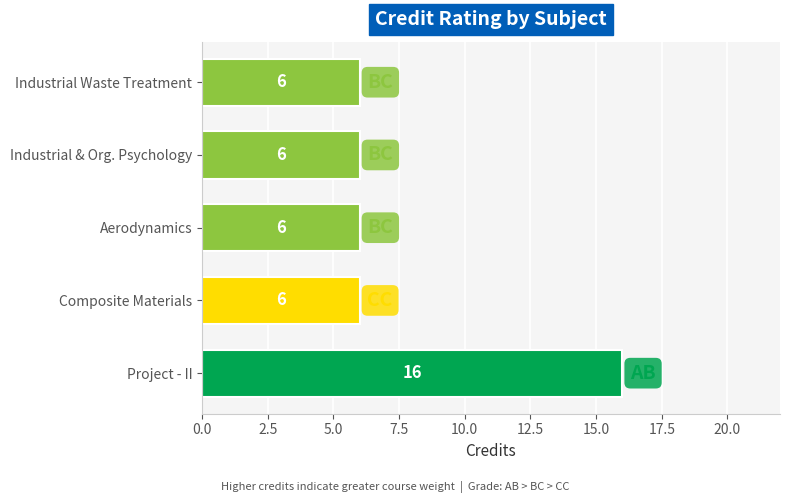

Approximately how many times larger is the value at Industrial & Org. Psychology compared to Composite Materials?

1.0